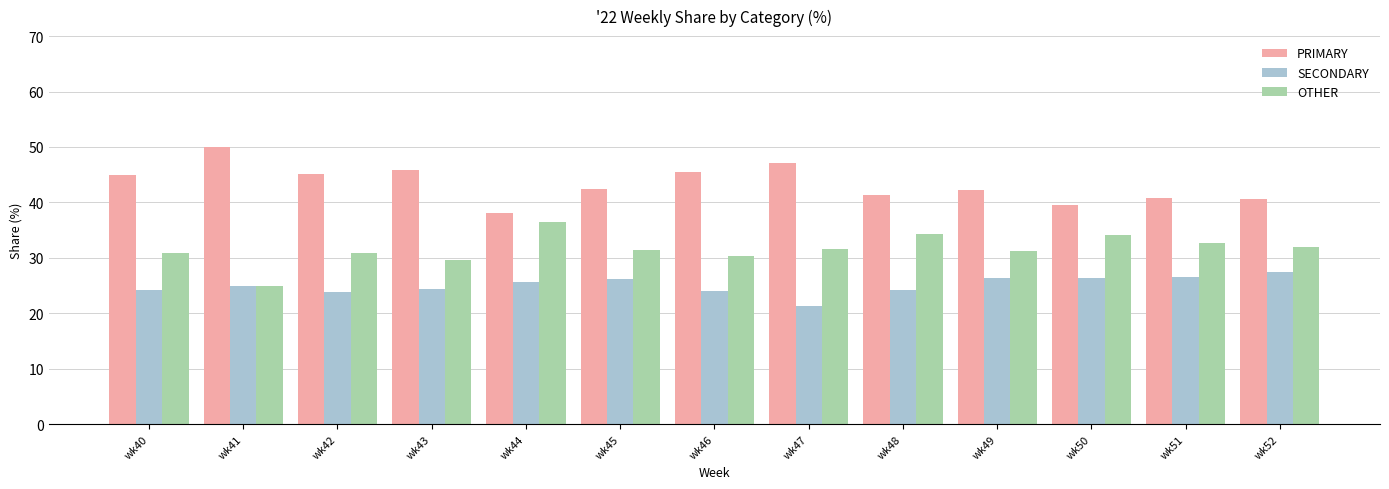

The PRIMARY series shows 64.4 at wk45. True or false?

False